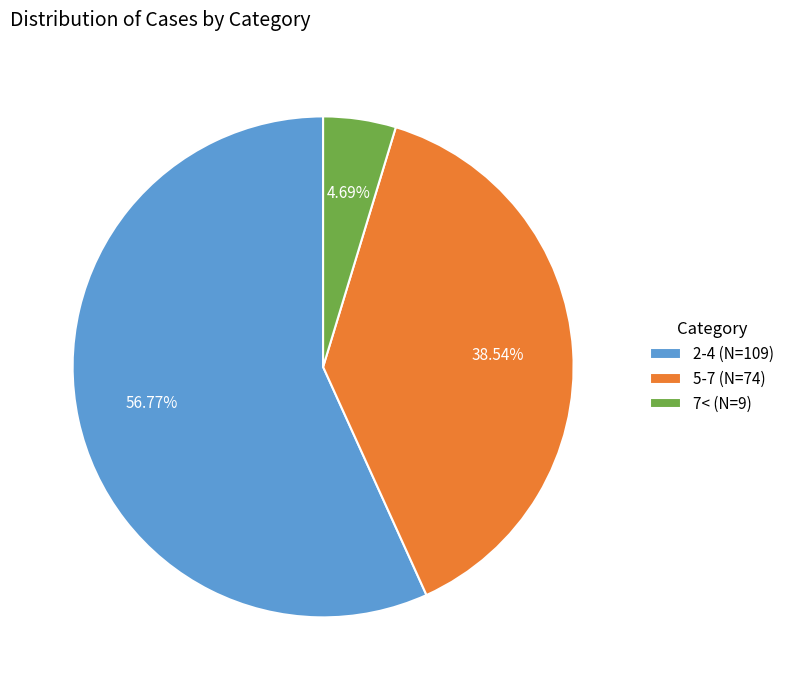

To the nearest percent, what is the average slice percentage?

33%